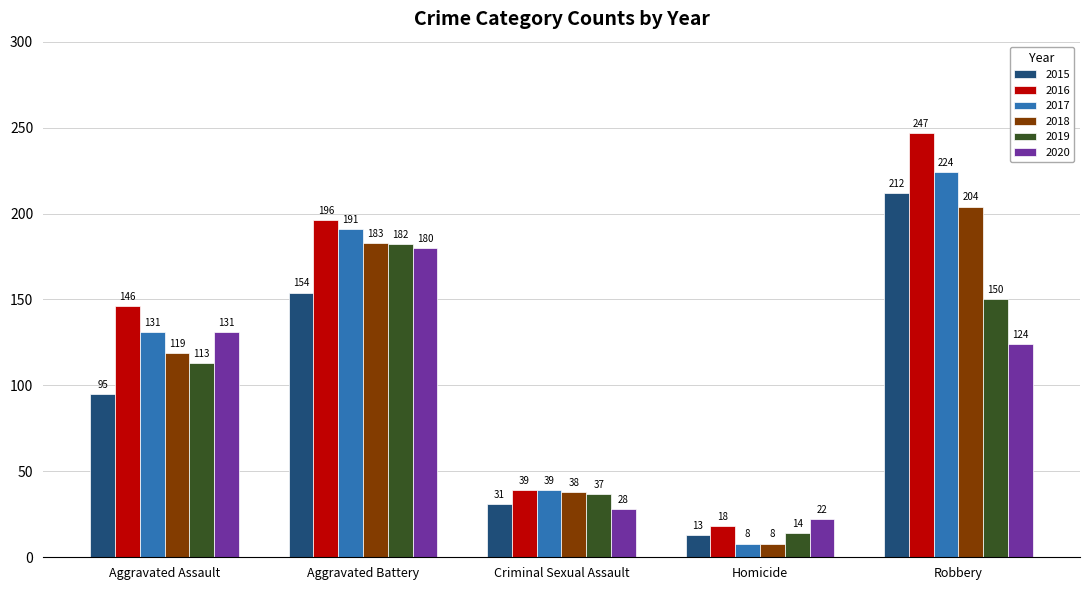

How many groups of bars are there?

5